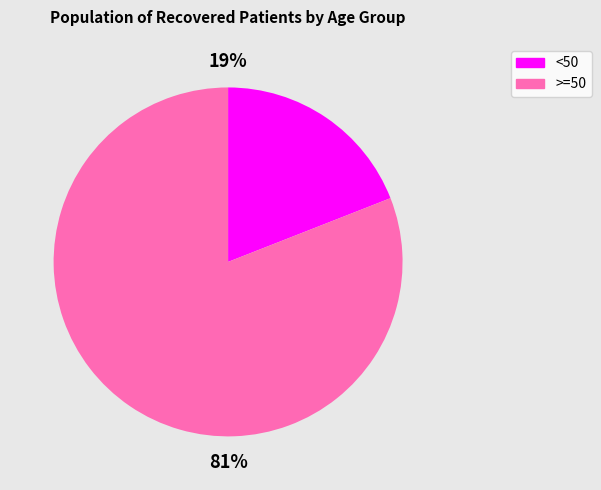

Is there a majority slice in this chart?

Yes